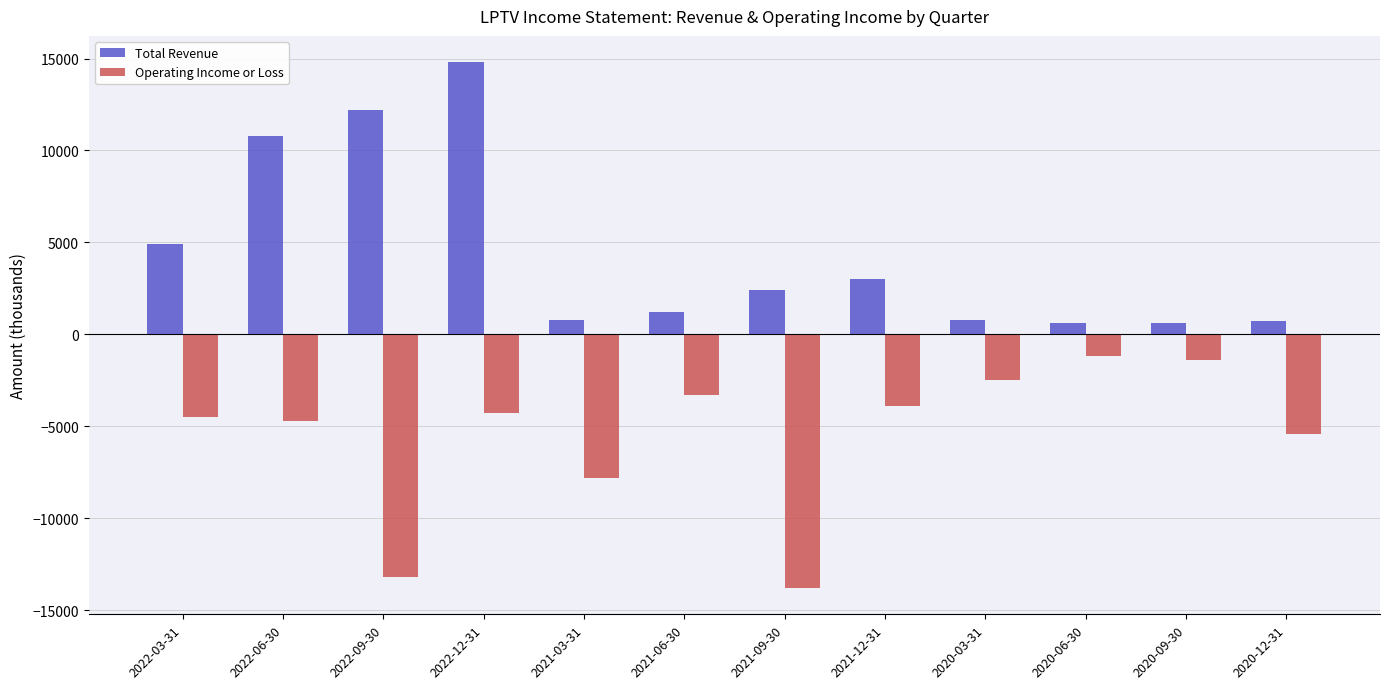

At which category is the sum across all series the highest?

2022-12-31